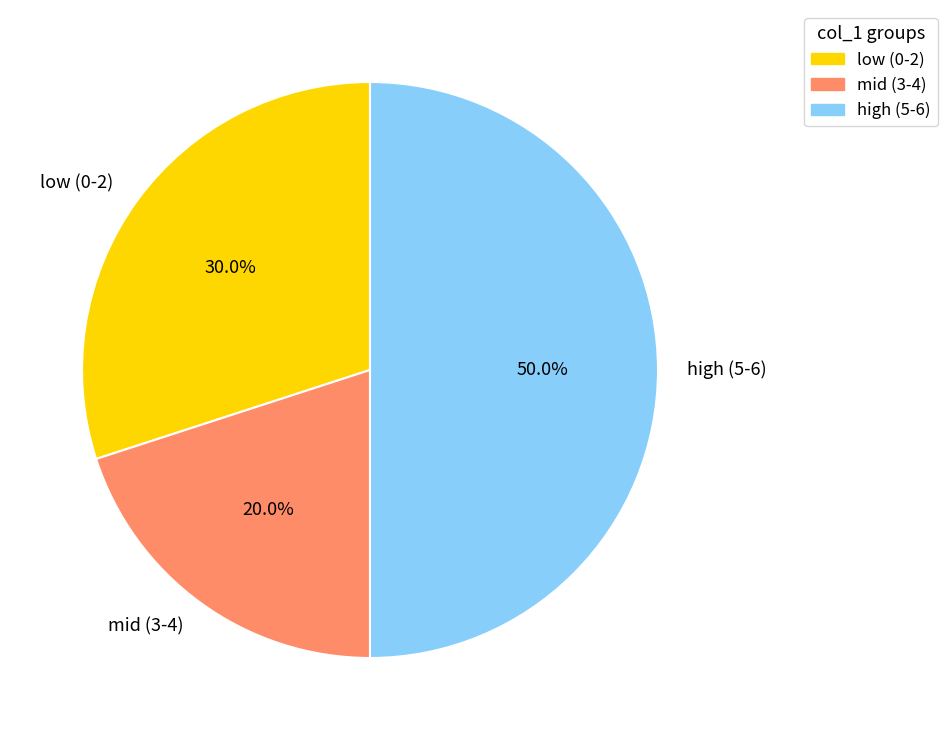

Does mid (3-4) account for over 50% of the chart?

No